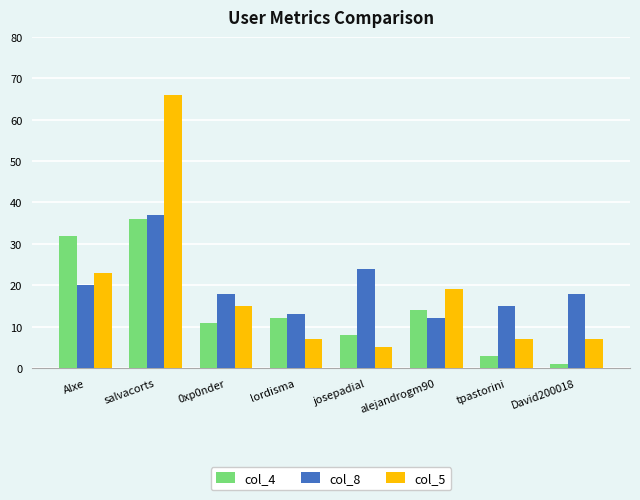

What is the minimum value for col_5?

5